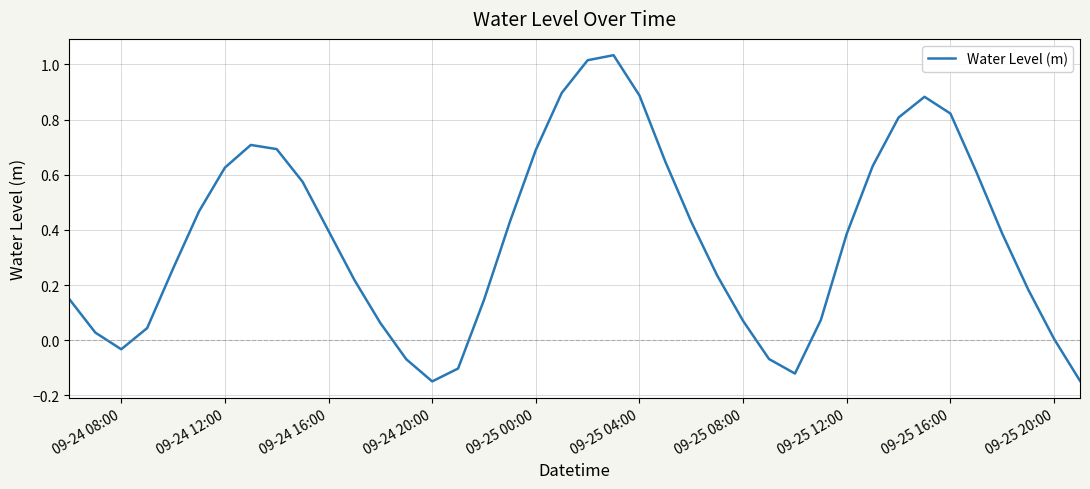

What is the difference between the maximum and minimum values?

1.2